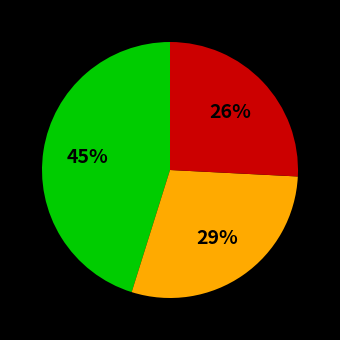

Is there any slice that represents more than half of the pie?

No